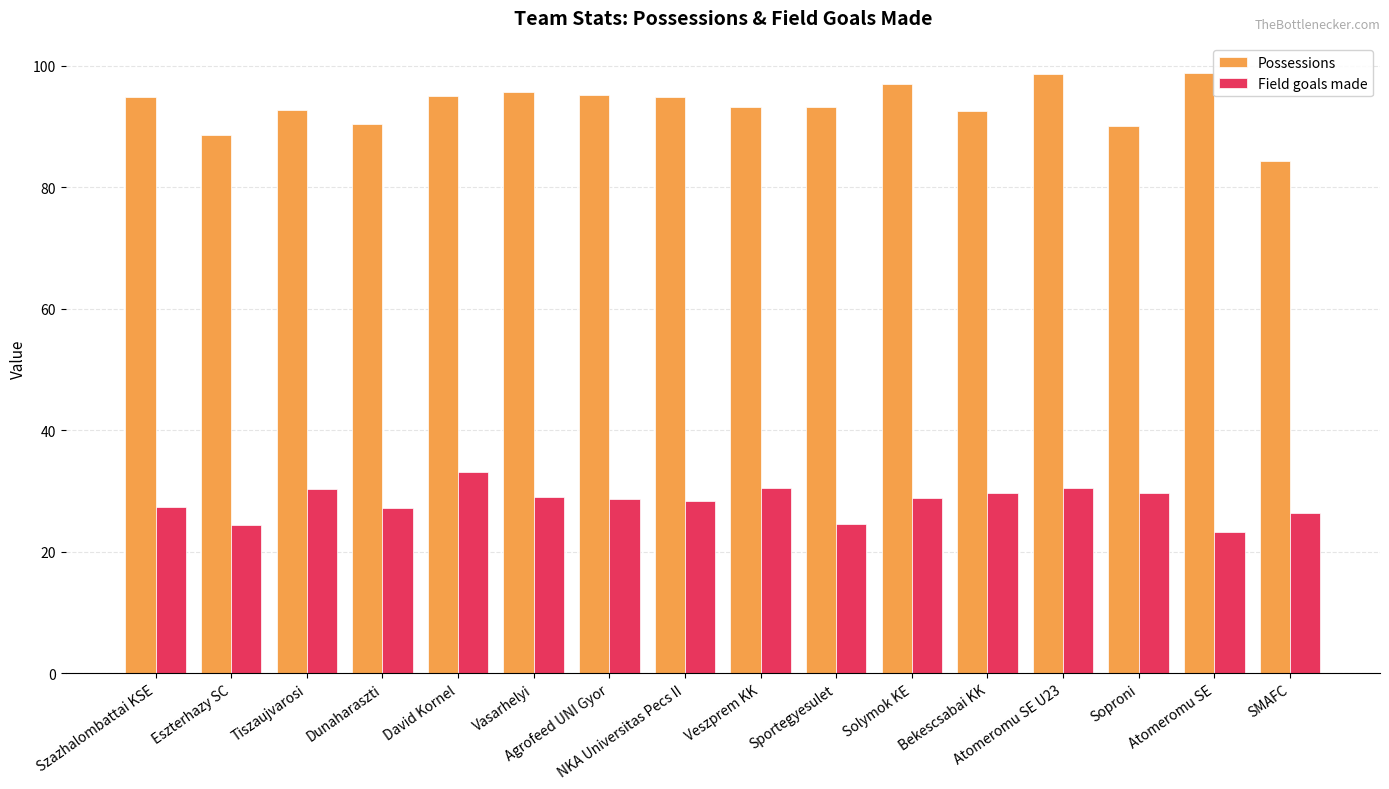

Which series has the largest total across all categories?

Possessions